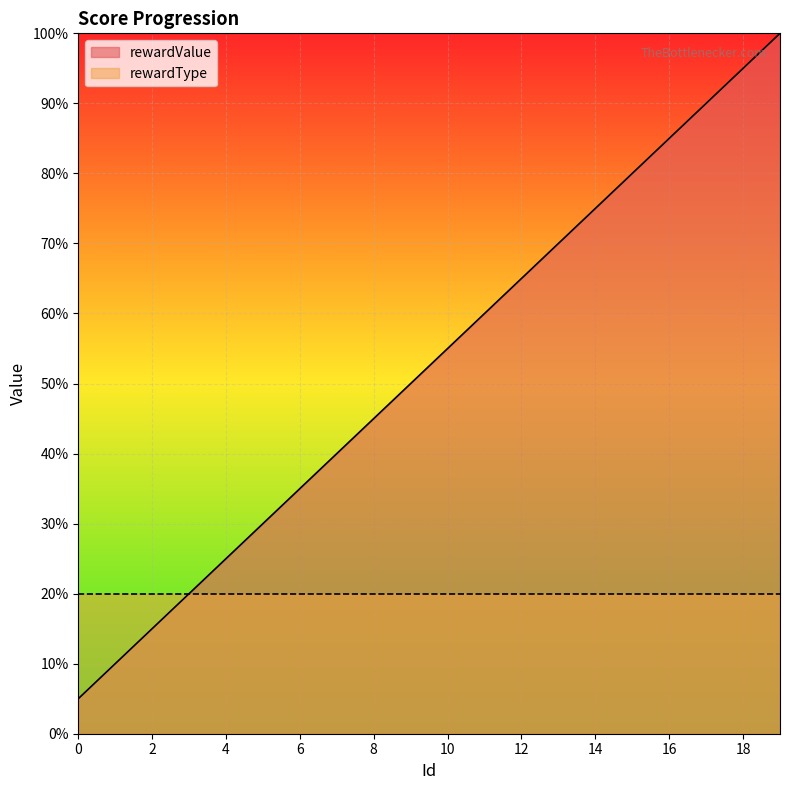

Which category has the highest value across all series?

19